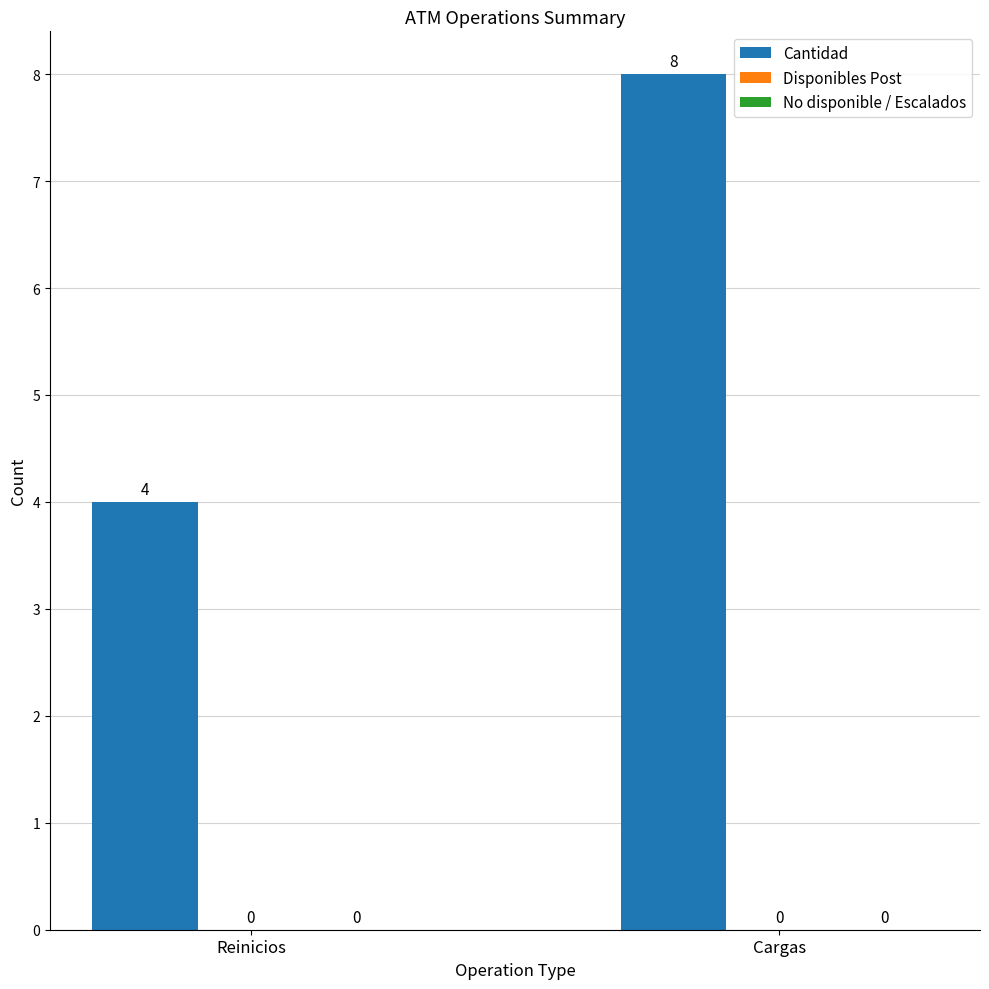

Which category has the highest value across all series?

Cargas